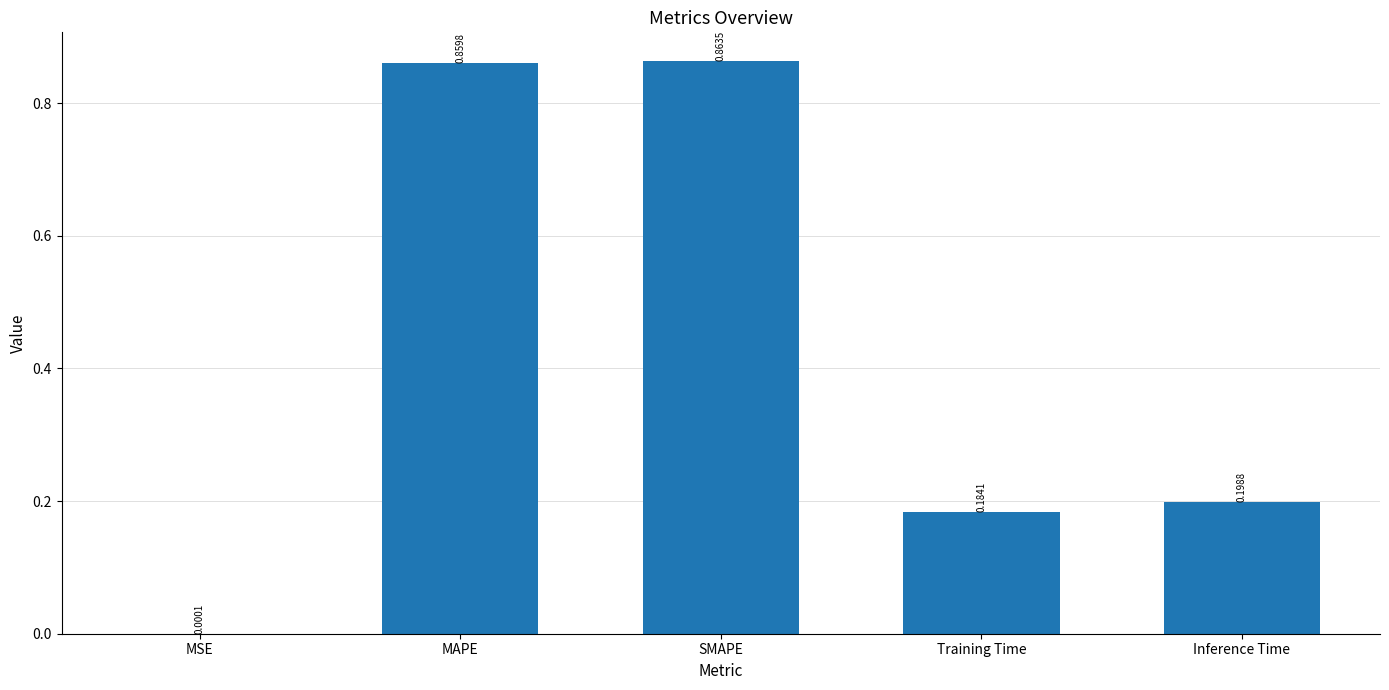

Is it true that the value at SMAPE is 1.2?

False